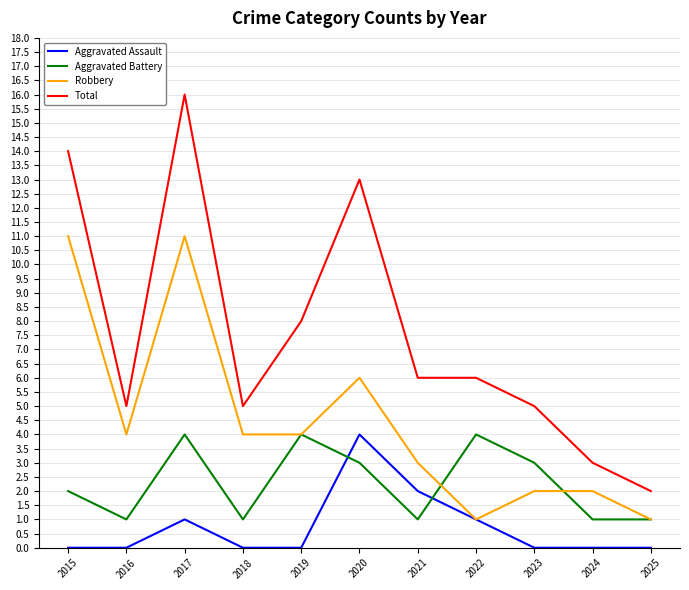

How many Robbery values are between 2 and 6?

7